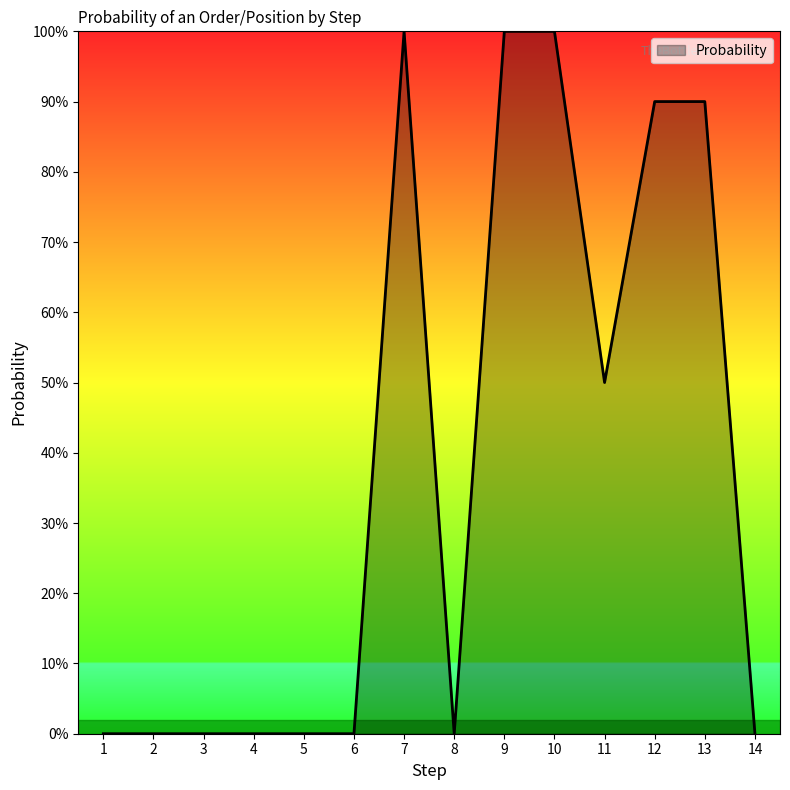

What is the greatest value displayed?

1.0